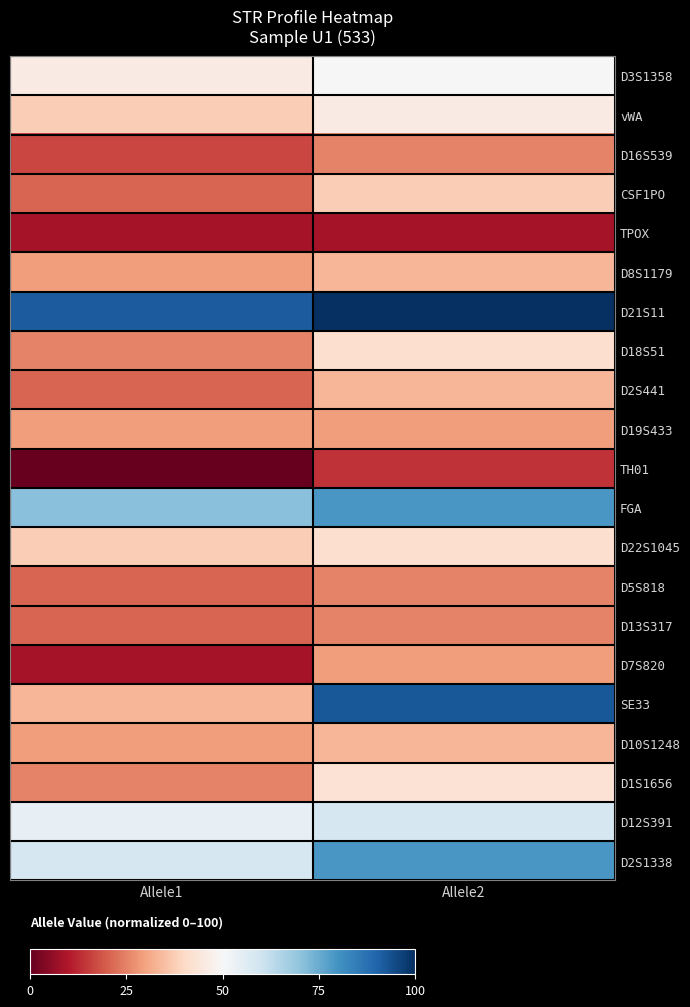

Reading right to left, transcribe all the data shown in this chart.

D3S1358: Allele2=50.0	Allele1=45.8
vWA: Allele2=45.8	Allele1=37.5
D16S539: Allele2=25.0	Allele1=16.7
CSF1PO: Allele2=37.5	Allele1=20.8
TPOX: Allele2=8.3	Allele1=8.3
D8S1179: Allele2=33.3	Allele1=29.2
D21S11: Allele2=100.0	Allele1=91.7
D18S51: Allele2=41.7	Allele1=25.0
D2S441: Allele2=33.3	Allele1=20.8
D19S433: Allele2=29.2	Allele1=29.2
TH01: Allele2=13.8	Allele1=0.0
FGA: Allele2=79.2	Allele1=70.8
D22S1045: Allele2=41.7	Allele1=37.5
D5S818: Allele2=25.0	Allele1=20.8
D13S317: Allele2=25.0	Allele1=20.8
D7S820: Allele2=29.2	Allele1=8.3
SE33: Allele2=92.5	Allele1=33.3
D10S1248: Allele2=33.3	Allele1=29.2
D1S1656: Allele2=42.9	Allele1=25.0
D12S391: Allele2=58.3	Allele1=54.2
D2S1338: Allele2=79.2	Allele1=58.3